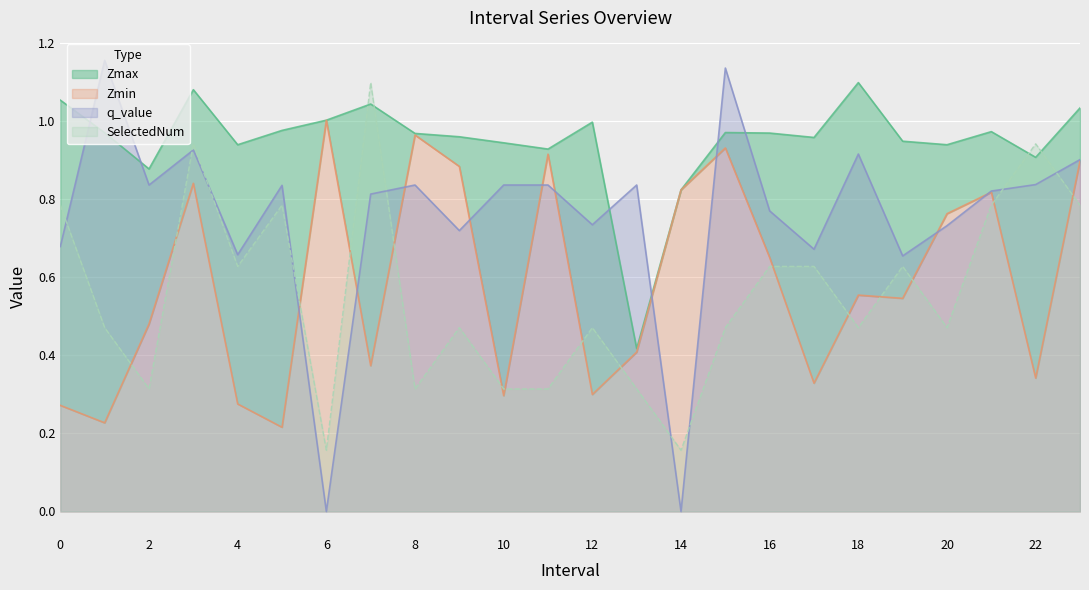

Where is the first local maximum for SelectedNum?

3